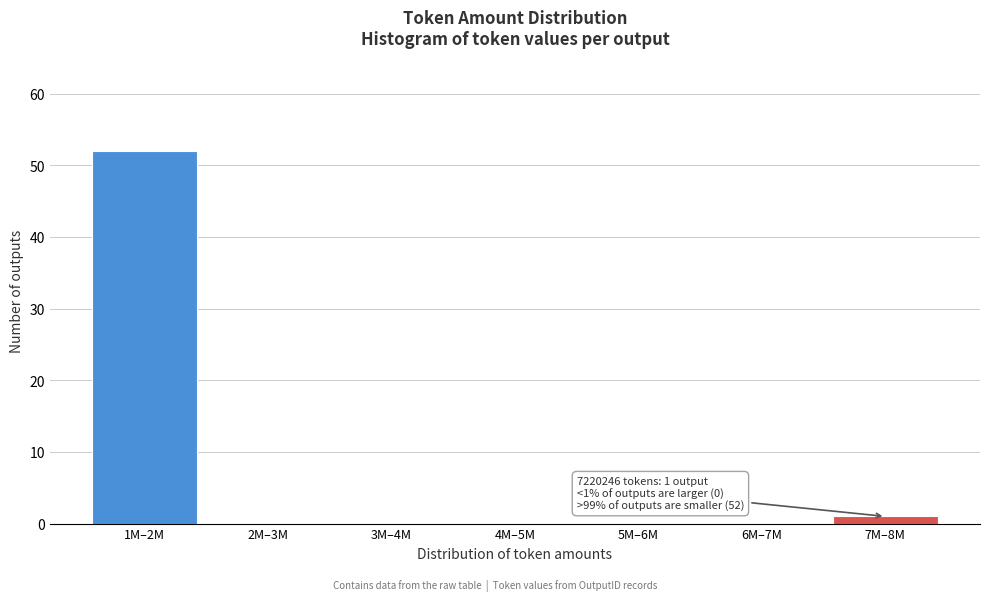

Reading left to right, list all the values displayed in this chart.

1M–2M=52	2M–3M=0	3M–4M=0	4M–5M=0	5M–6M=0	6M–7M=0	7M–8M=1